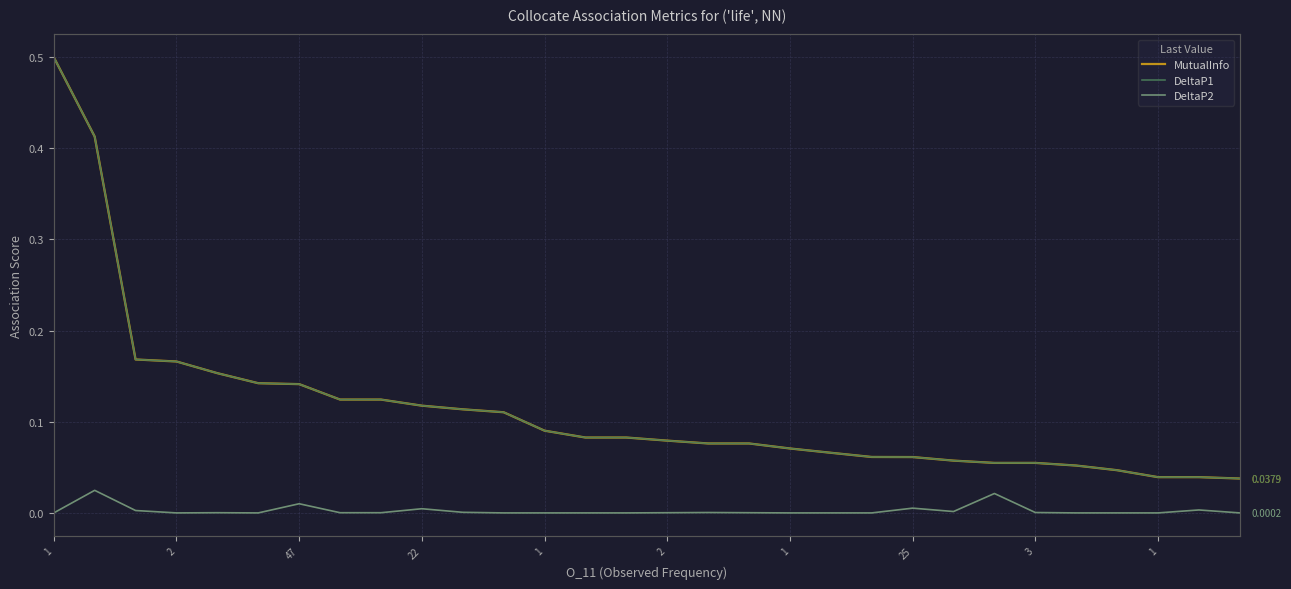

What is the maximum value for MutualInfo?

0.5